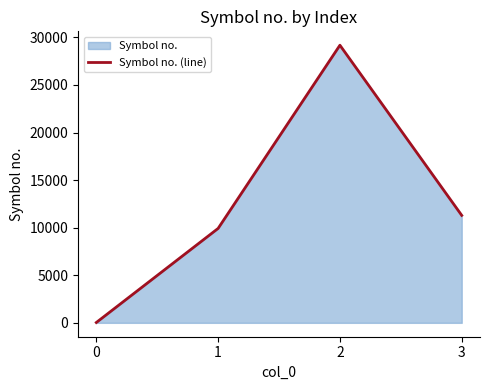

Rank the categories by value from highest to lowest.

2, 3, 1, 0